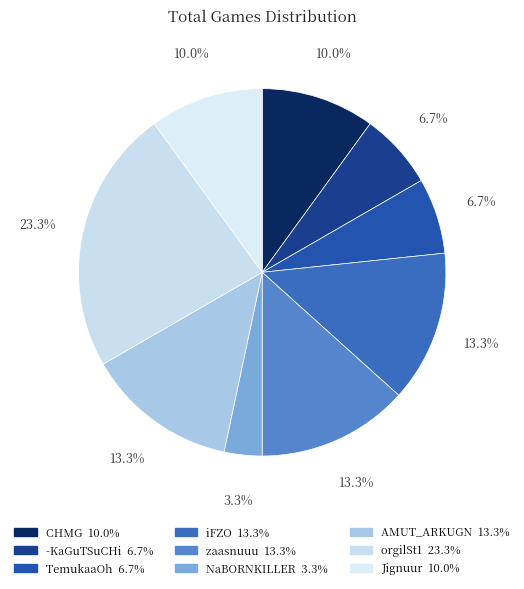

True or false: CHMG accounts for 10% of the total.

True